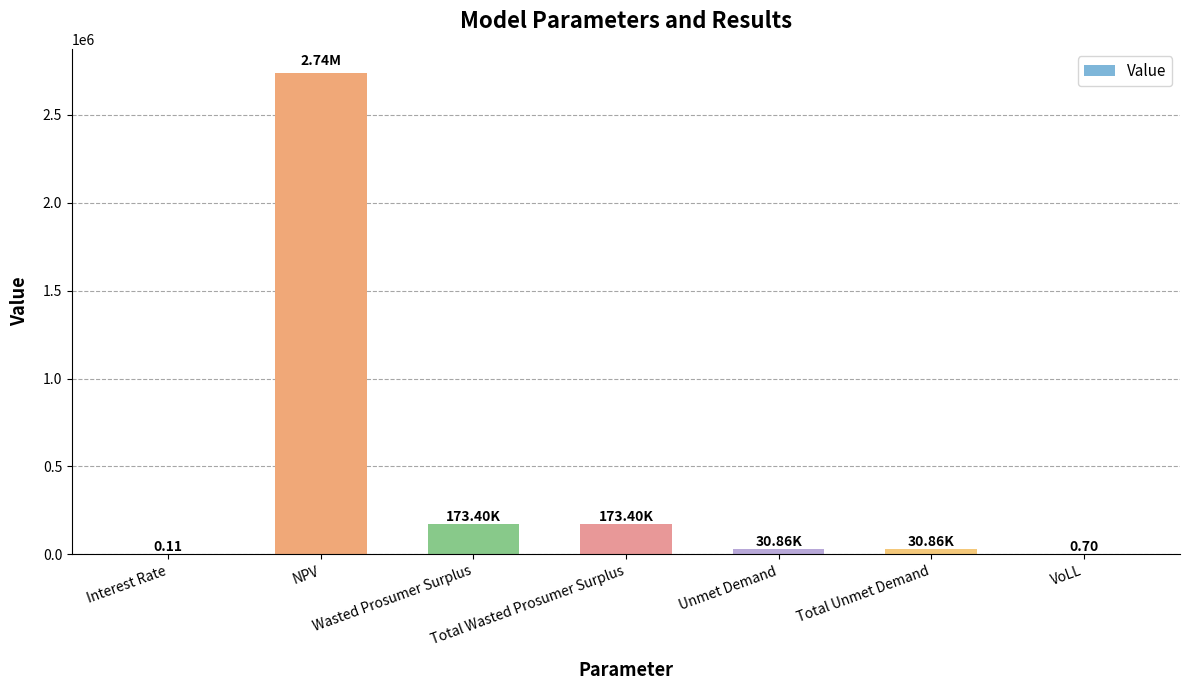

What is the change in value from Interest Rate to NPV?

+2738868.8